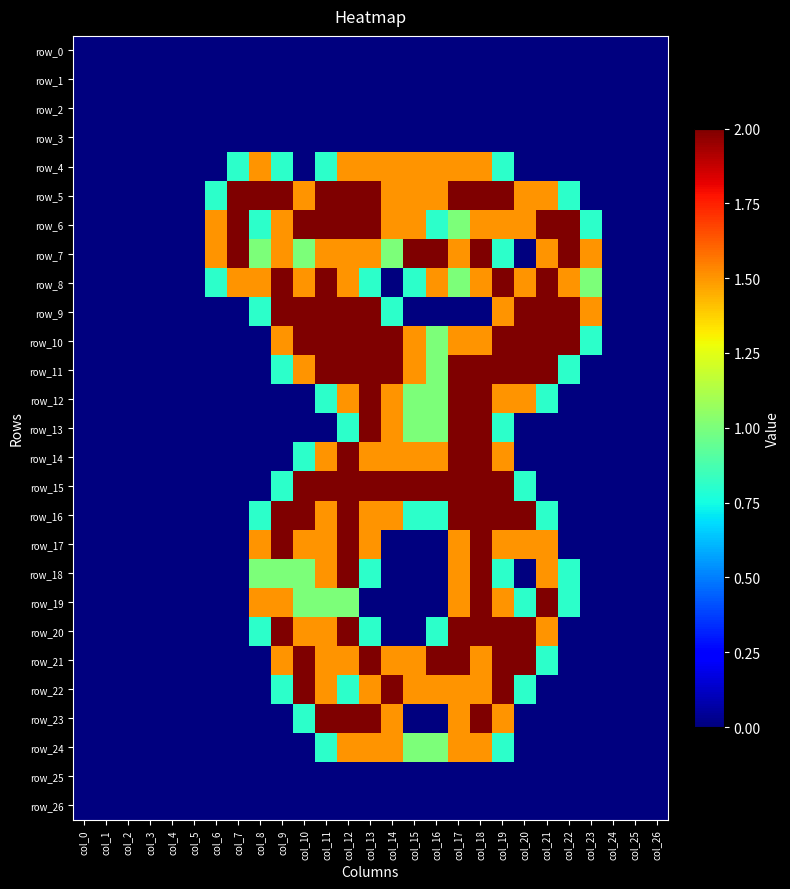

Which series has the largest total across all categories?

row_5